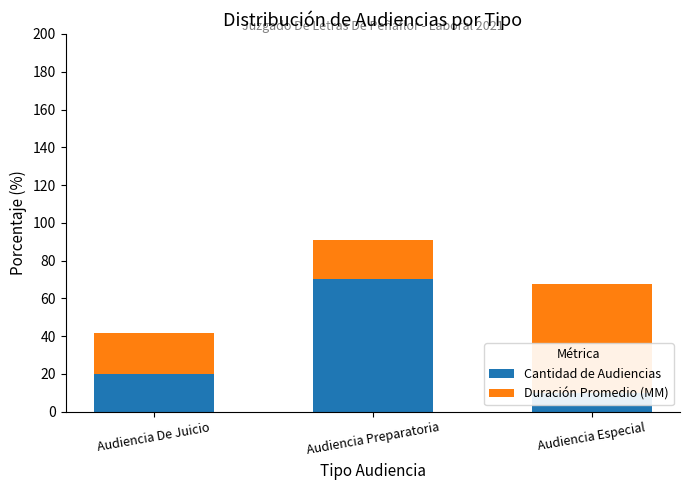

Reading left to right, extract all data points from this chart.

Cantidad de Audiencias: Audiencia De Juicio=20.0	Audiencia Preparatoria=70.0	Audiencia Especial=10.0
Duración Promedio (MM): Audiencia De Juicio=21.4	Audiencia Preparatoria=20.9	Audiencia Especial=57.7